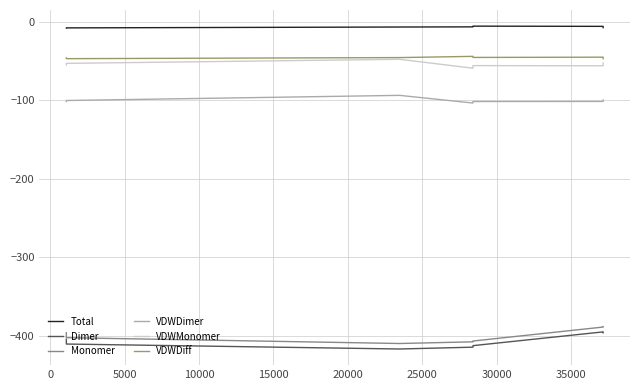

True or false: VDWMonomer and Monomer cross at least once.

False